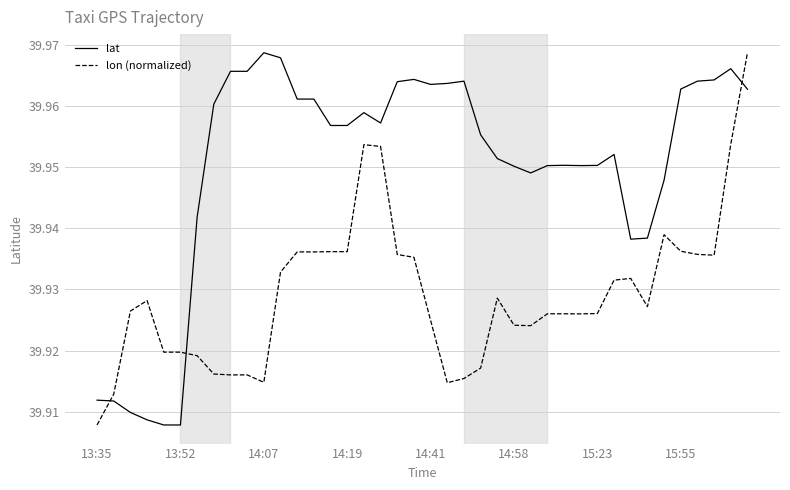

List the series in order of their overall mean, highest first.

lat, lon (normalized)